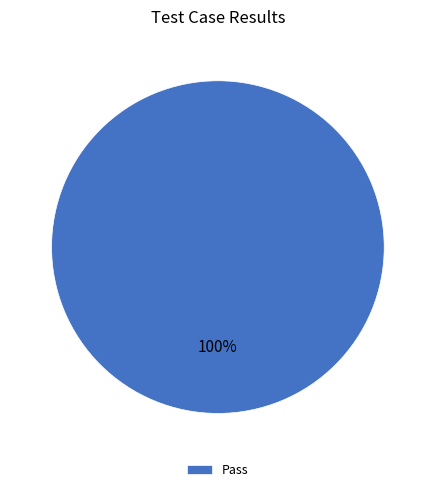

Is there any slice that represents more than half of the pie?

Yes